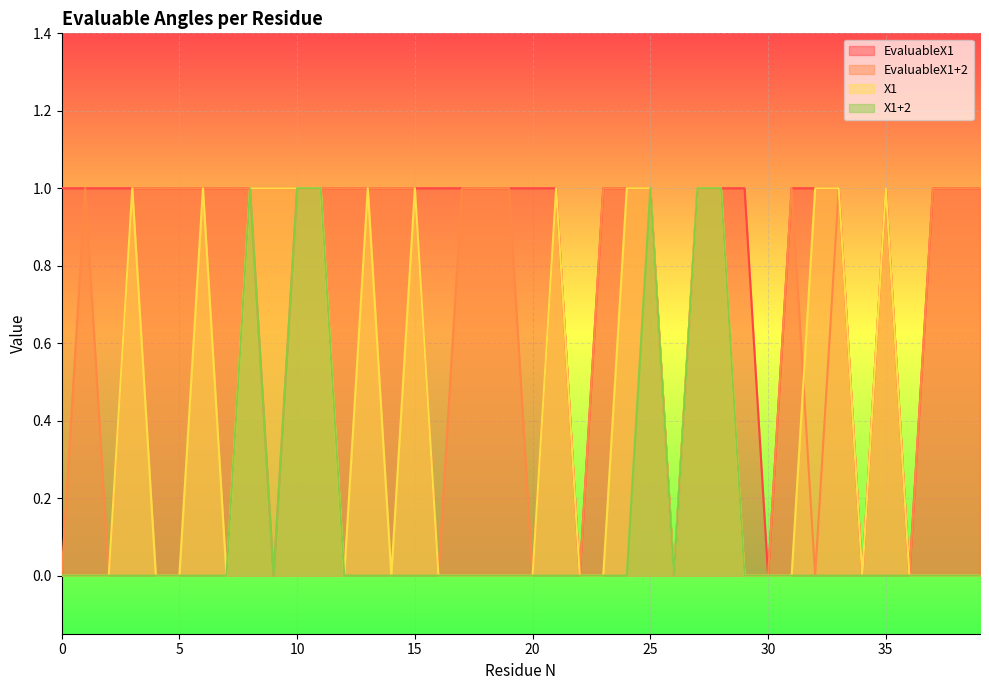

True or false: X1 has a value of 0 at 39.

True